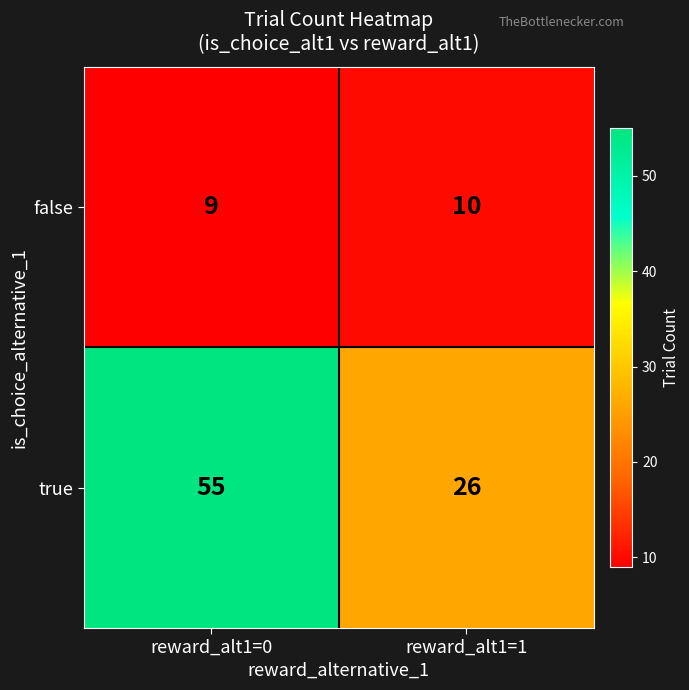

Is it true that true equals 55 at reward_alt1=0?

True